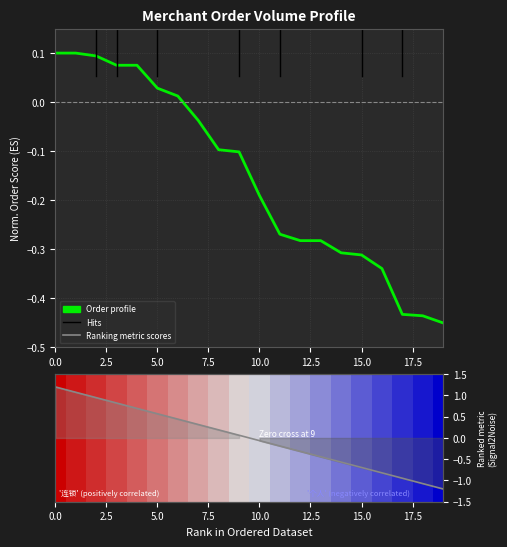

List the series in order of their peak value, lowest first.

Order profile, Ranking metric scores